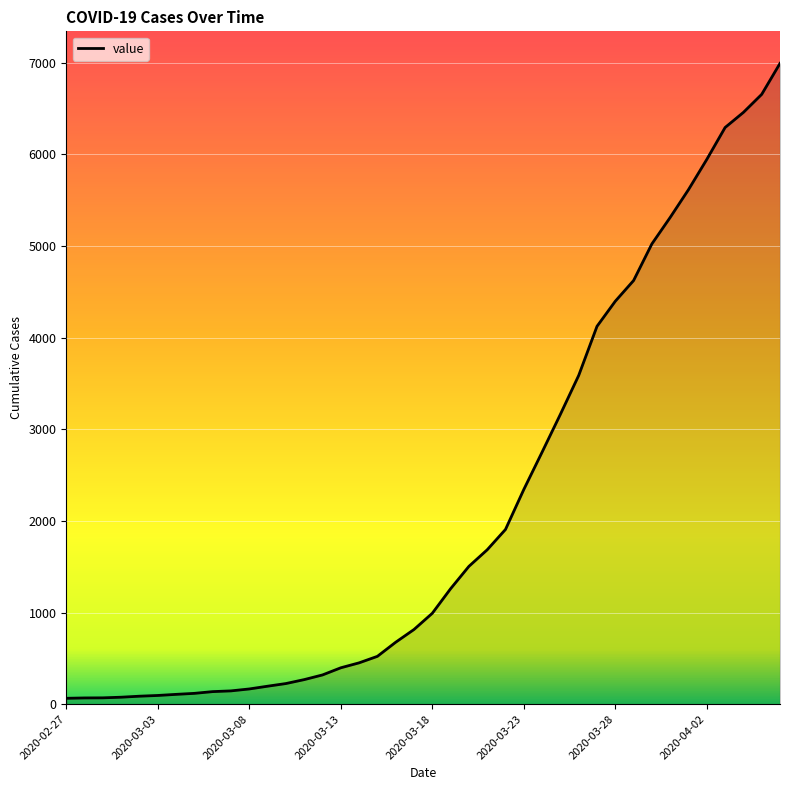

What is the maximum value shown in the chart?

6994